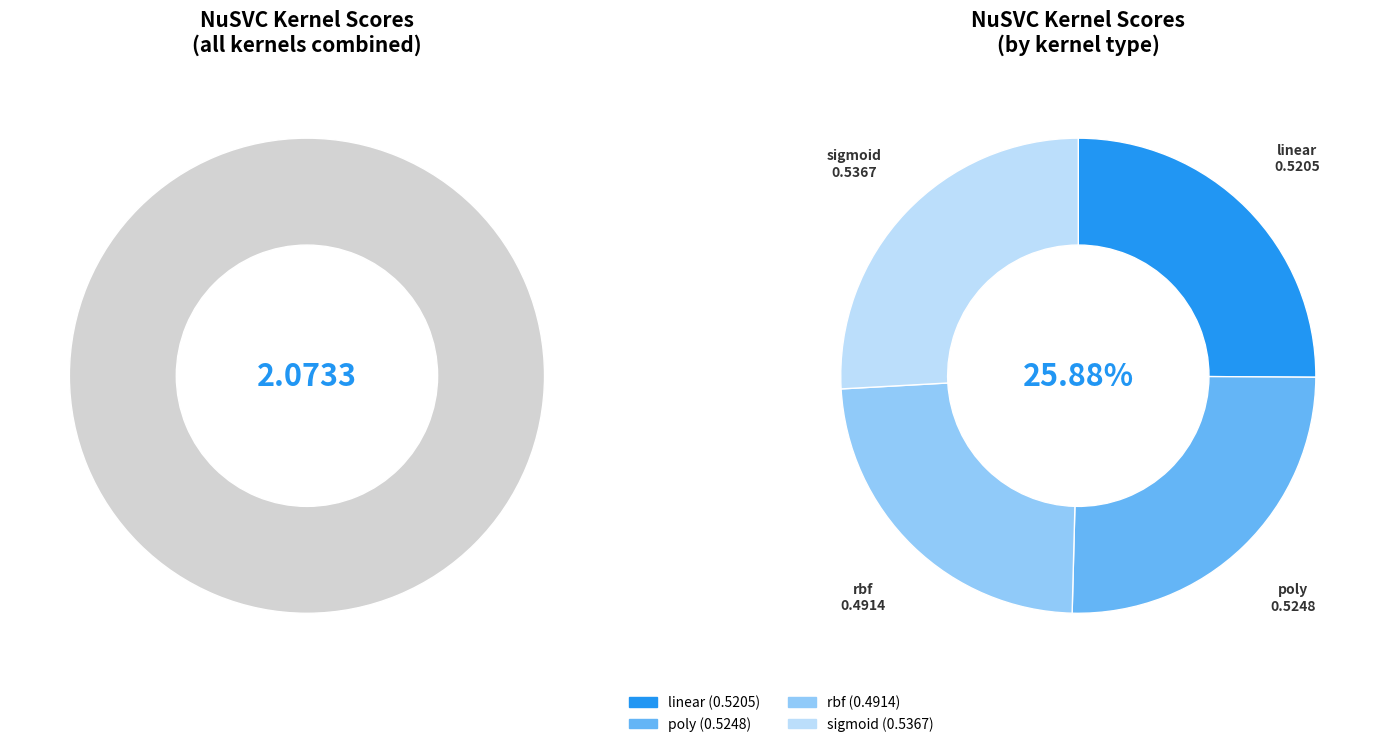

Is it true that rbf is 14% of the pie?

False